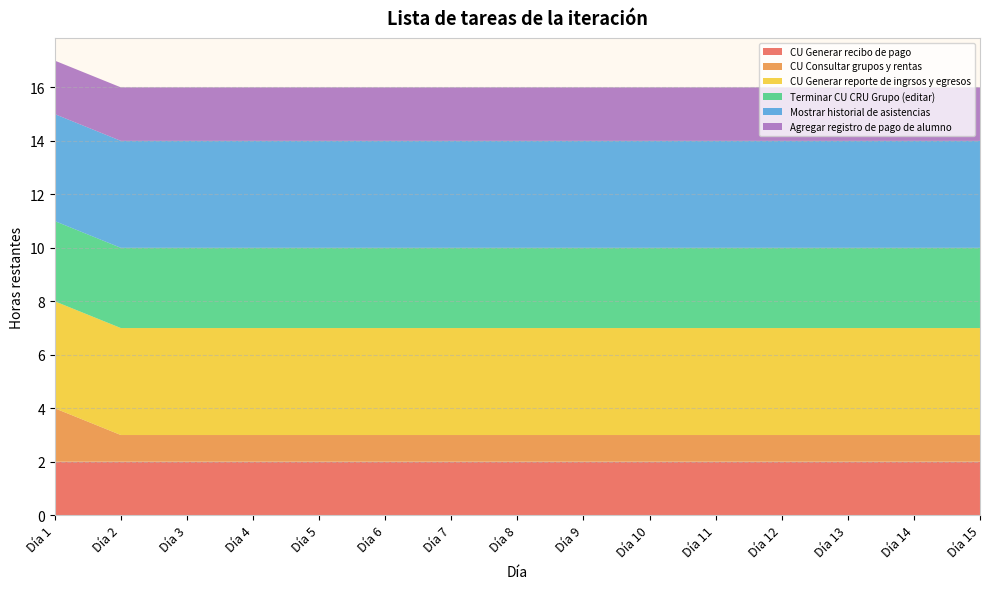

Reading left to right, list all the values displayed in this chart.

CU Generar recibo de pago: Día 1=2	Día 2=2	Día 3=2	Día 4=2	Día 5=2	Día 6=2	Día 7=2	Día 8=2	Día 9=2	Día 10=2	Día 11=2	Día 12=2	Día 13=2	Día 14=2	Día 15=2
CU Consultar grupos y rentas: Día 1=2	Día 2=1	Día 3=1	Día 4=1	Día 5=1	Día 6=1	Día 7=1	Día 8=1	Día 9=1	Día 10=1	Día 11=1	Día 12=1	Día 13=1	Día 14=1	Día 15=1
CU Generar reporte de ingrsos y egresos: Día 1=4	Día 2=4	Día 3=4	Día 4=4	Día 5=4	Día 6=4	Día 7=4	Día 8=4	Día 9=4	Día 10=4	Día 11=4	Día 12=4	Día 13=4	Día 14=4	Día 15=4
Terminar CU CRU Grupo (editar): Día 1=3	Día 2=3	Día 3=3	Día 4=3	Día 5=3	Día 6=3	Día 7=3	Día 8=3	Día 9=3	Día 10=3	Día 11=3	Día 12=3	Día 13=3	Día 14=3	Día 15=3
Mostrar historial de asistencias: Día 1=4	Día 2=4	Día 3=4	Día 4=4	Día 5=4	Día 6=4	Día 7=4	Día 8=4	Día 9=4	Día 10=4	Día 11=4	Día 12=4	Día 13=4	Día 14=4	Día 15=4
Agregar registro de pago de alumno: Día 1=2	Día 2=2	Día 3=2	Día 4=2	Día 5=2	Día 6=2	Día 7=2	Día 8=2	Día 9=2	Día 10=2	Día 11=2	Día 12=2	Día 13=2	Día 14=2	Día 15=2